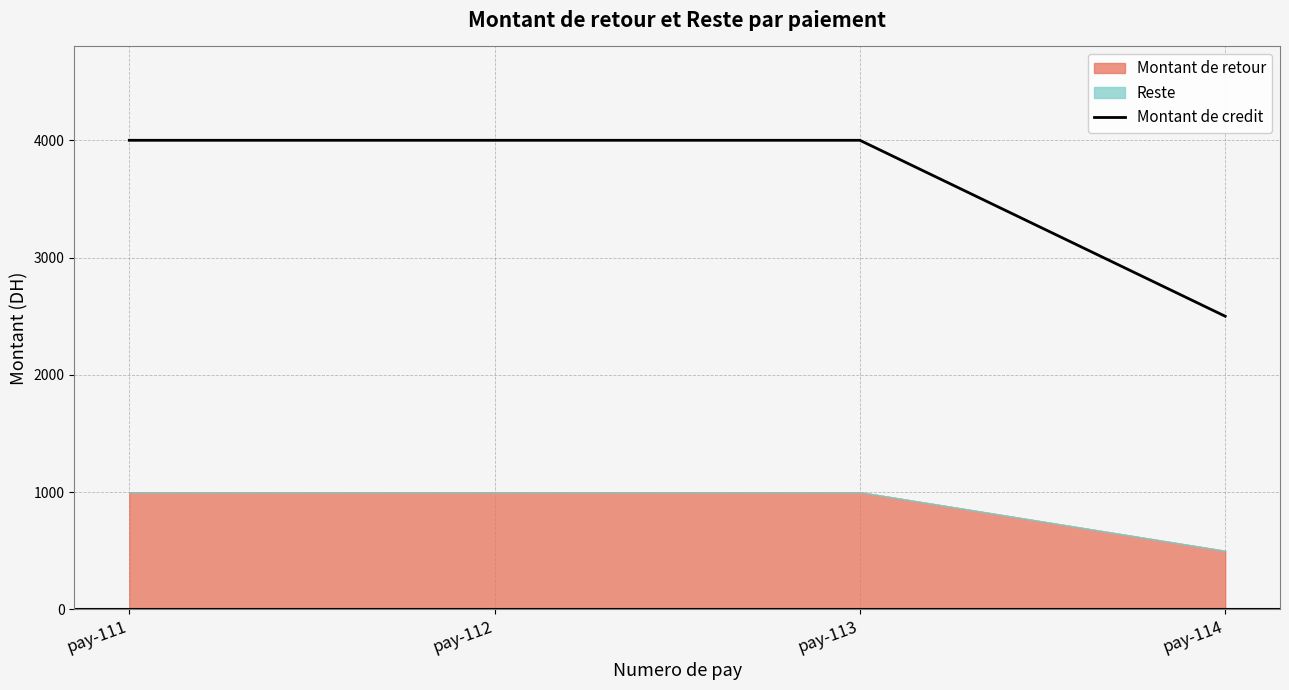

Reading left to right, transcribe all the data shown in this chart.

pay-111=4000	pay-112=4000	pay-113=4000	pay-114=2500